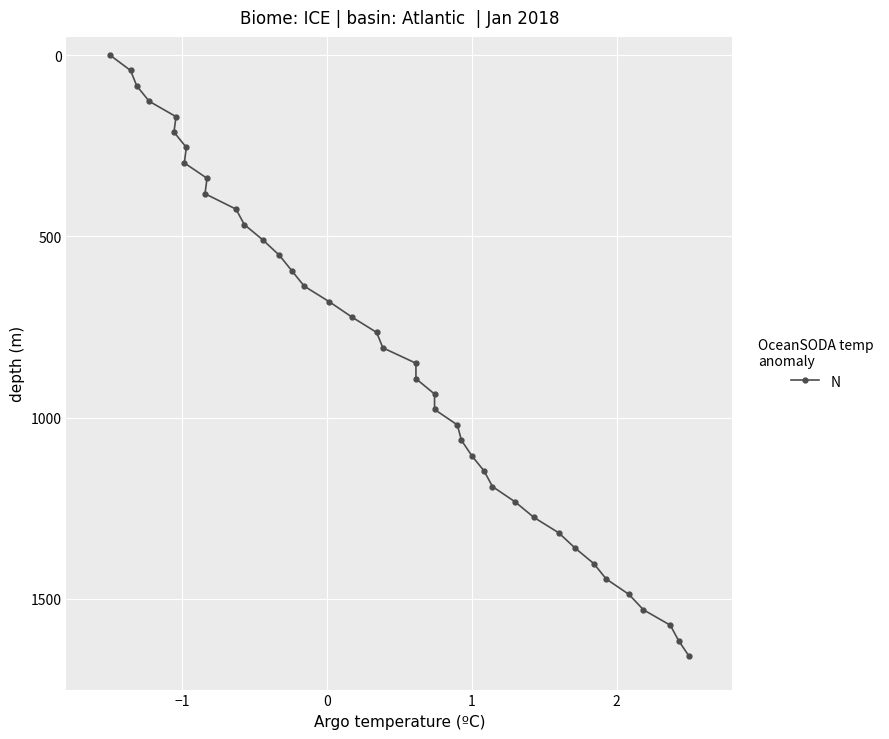

What is the difference between the maximum and minimum values?

1657.5